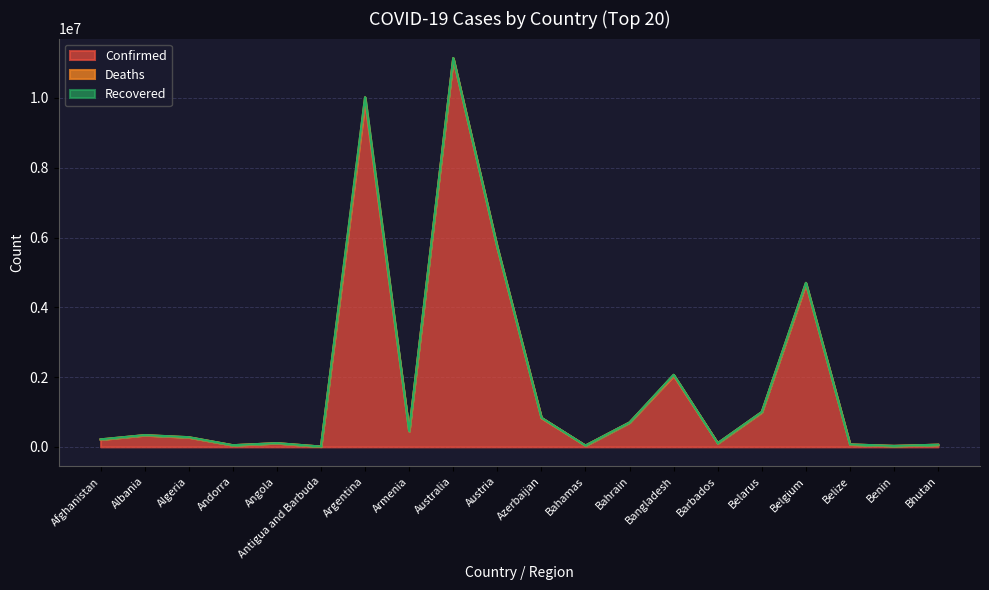

What is the total value across all series at Austria?

5722254